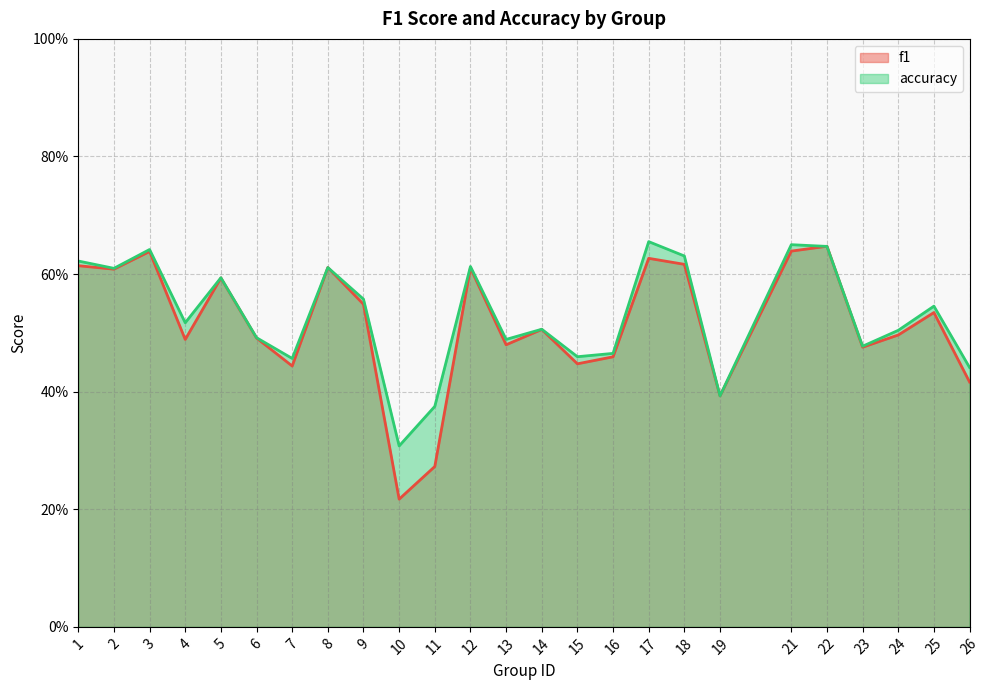

Which category has the lowest value across all series?

10